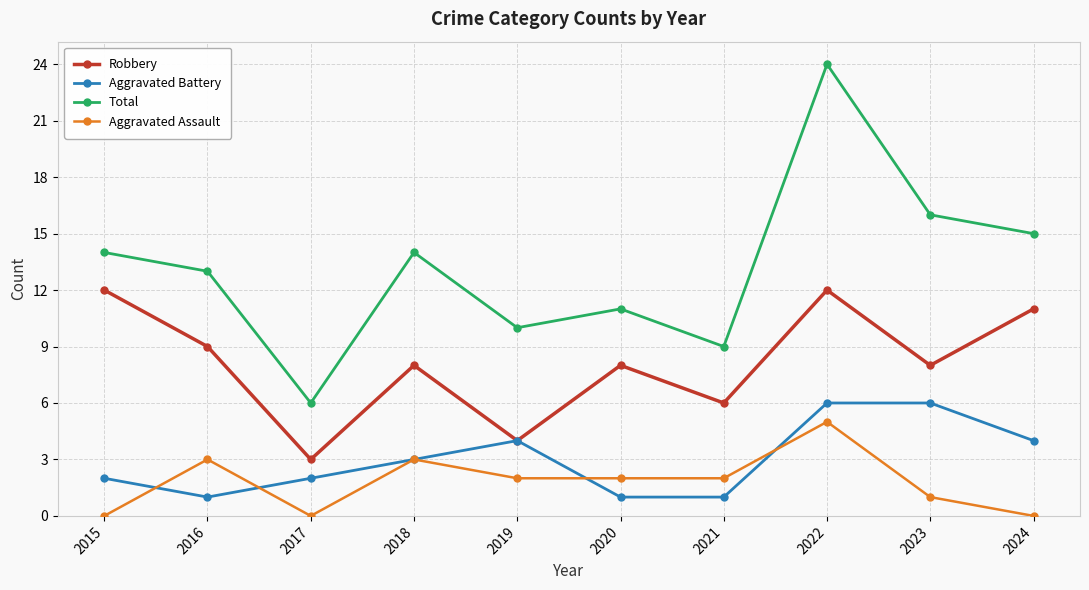

At how many categories does at least one series exceed 5?

10